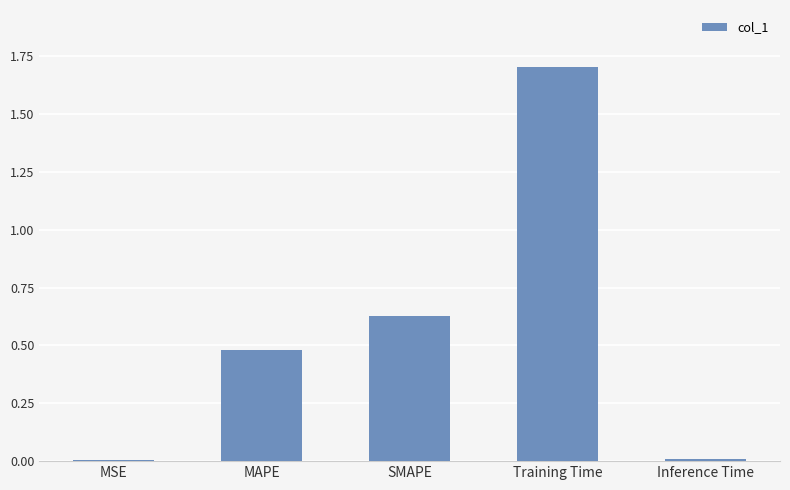

At which category does the chart reach its peak across all series?

Training Time